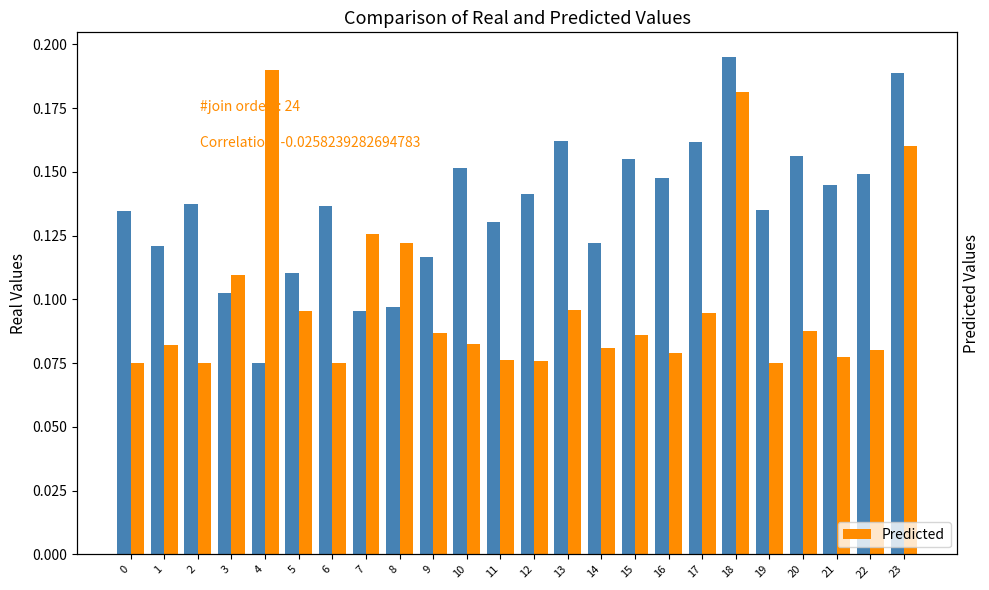

What is the sum of the Real Values values at 6 and 12?

0.3